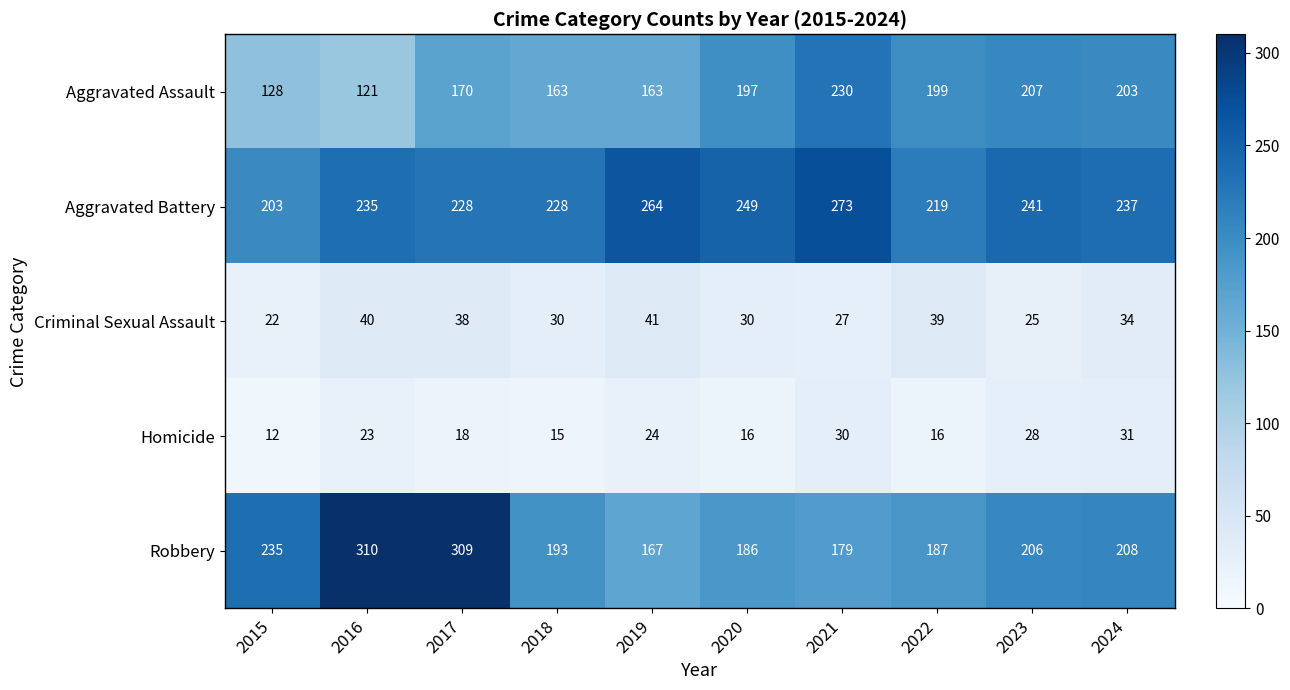

Read the Criminal Sexual Assault value at 2024, to the nearest 5.

35